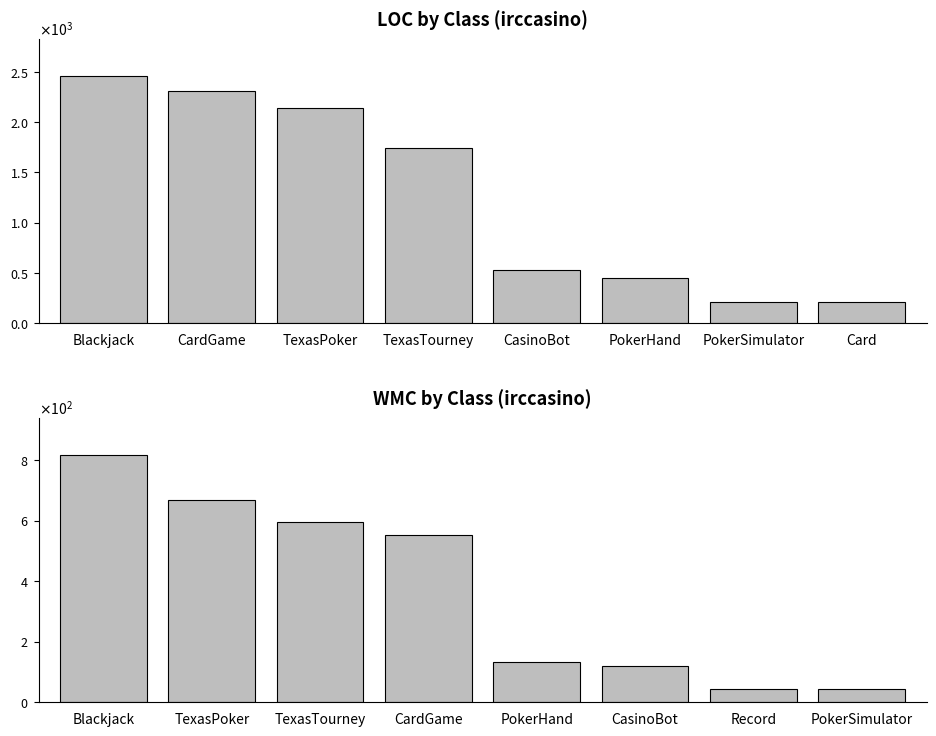

What is the difference between the maximum and minimum values in the loc series?

2248